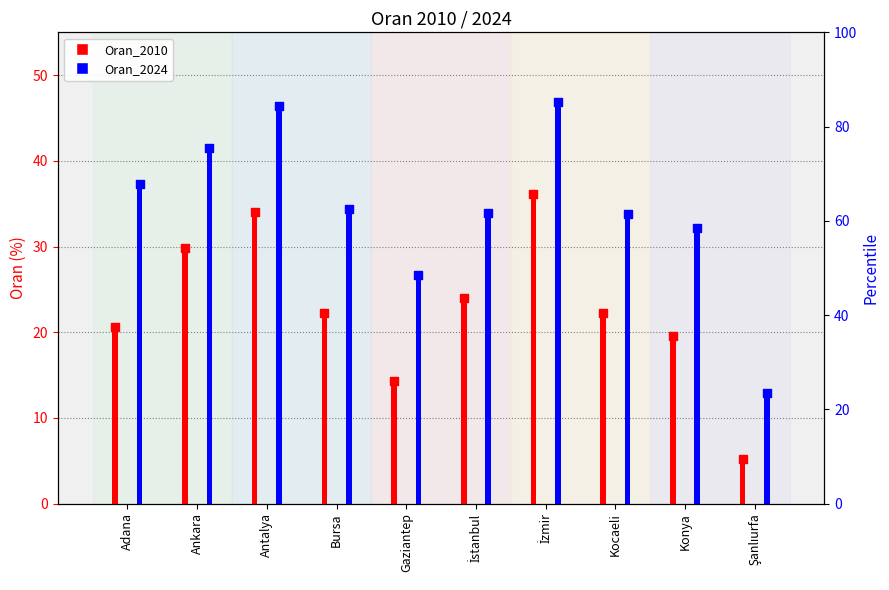

Which series reaches the minimum Y coordinate?

Oran_2010